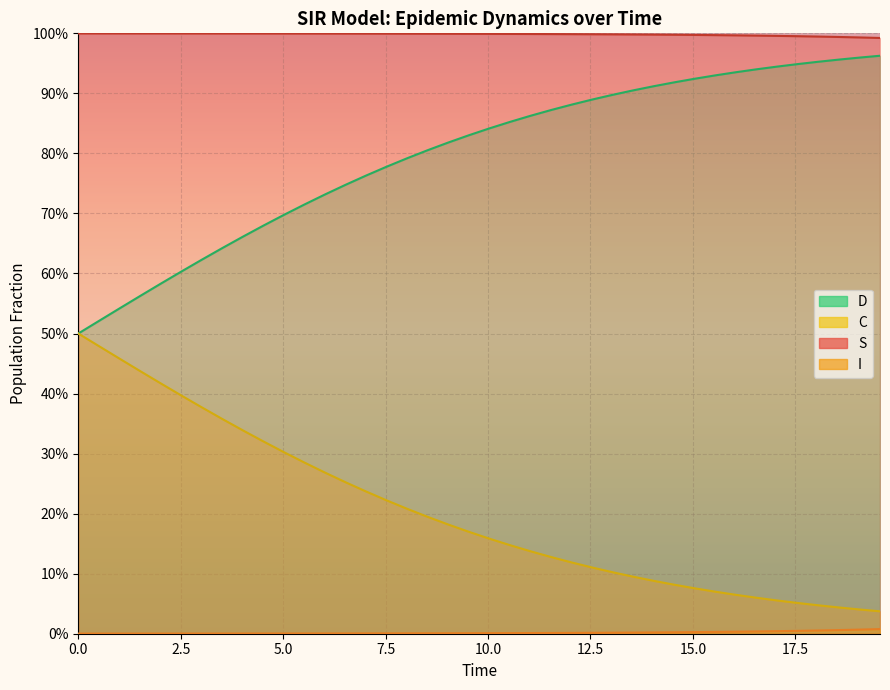

True or false: D and I intersect in this chart.

False